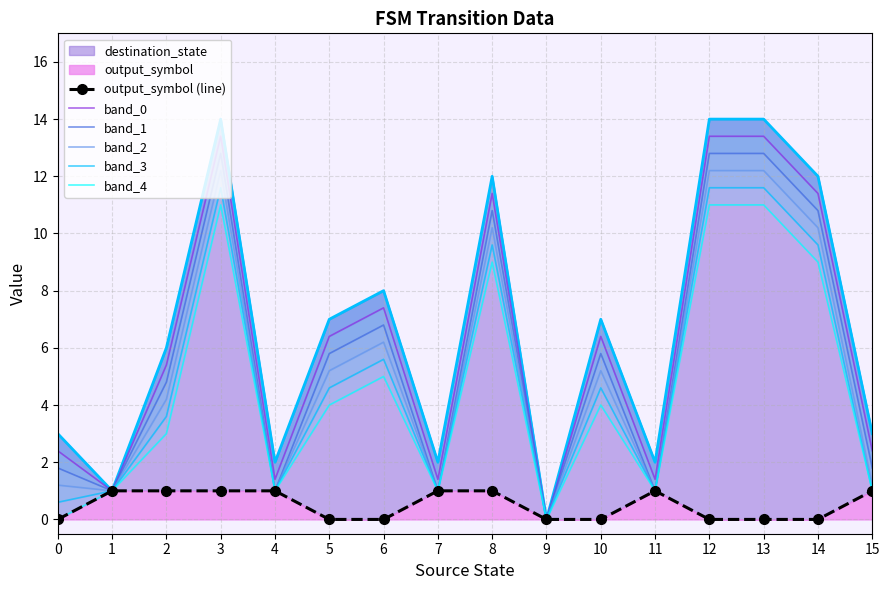

Reading left to right, transcribe all the data shown in this chart.

output_symbol (line): 0.0	1.0	1.0	1.0	1.0	0.0	0.0	1.0	1.0	0.0	0.0	1.0	0.0	0.0	0.0	1.0
band_0: 2.4	1.0	5.4	13.4	1.4	6.4	7.4	1.4	11.4	0.0	6.4	1.4	13.4	13.4	11.4	2.4
band_1: 1.8	1.0	4.8	12.8	1.0	5.8	6.8	1.0	10.8	0.0	5.8	1.0	12.8	12.8	10.8	1.8
band_2: 1.2	1.0	4.2	12.2	1.0	5.2	6.2	1.0	10.2	0.0	5.2	1.0	12.2	12.2	10.2	1.2
band_3: 0.6	1.0	3.6	11.6	1.0	4.6	5.6	1.0	9.6	0.0	4.6	1.0	11.6	11.6	9.6	1.0
band_4: 0.0	1.0	3.0	11.0	1.0	4.0	5.0	1.0	9.0	0.0	4.0	1.0	11.0	11.0	9.0	1.0